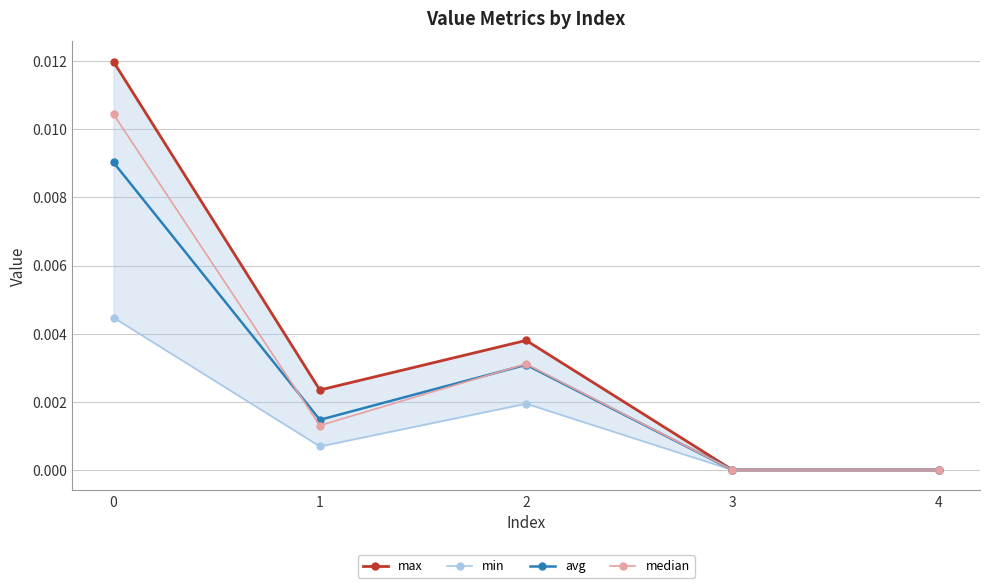

Rank the series by their maximum value, from highest to lowest.

max, median, avg, min